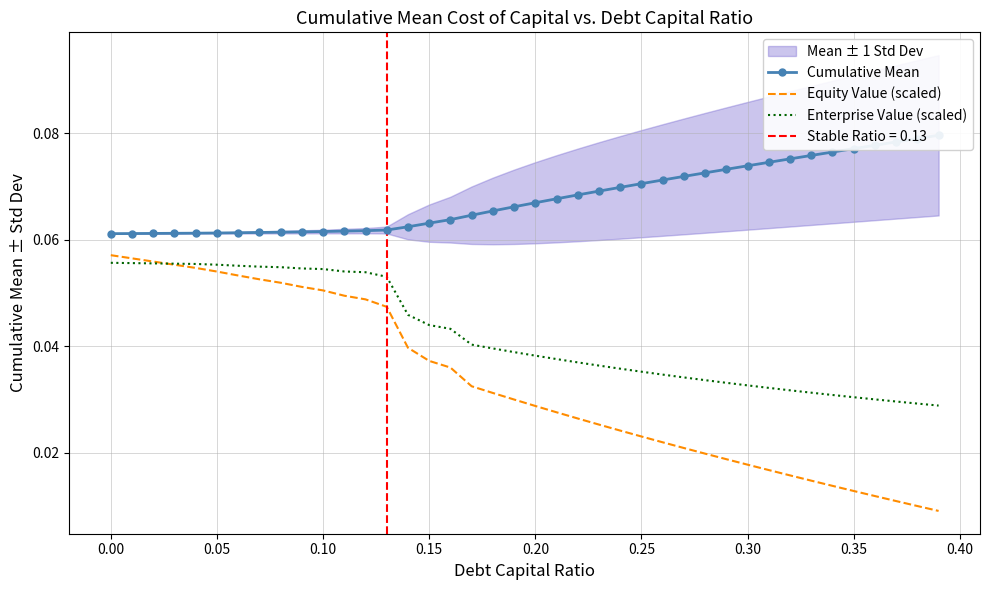

What is the sum of all Equity Value (scaled) values?

1.3